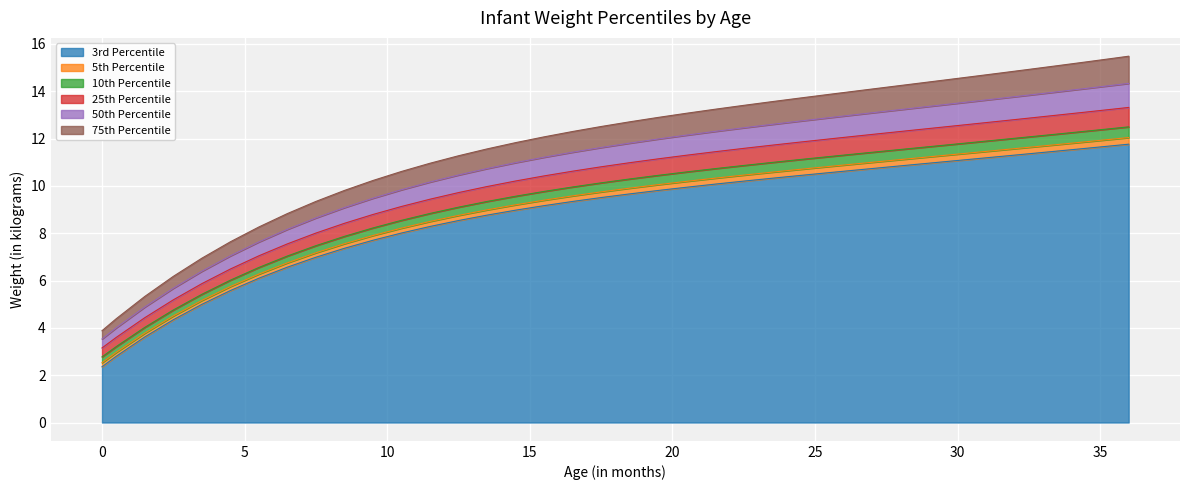

Does the chart display data point markers on the line(s)?

No